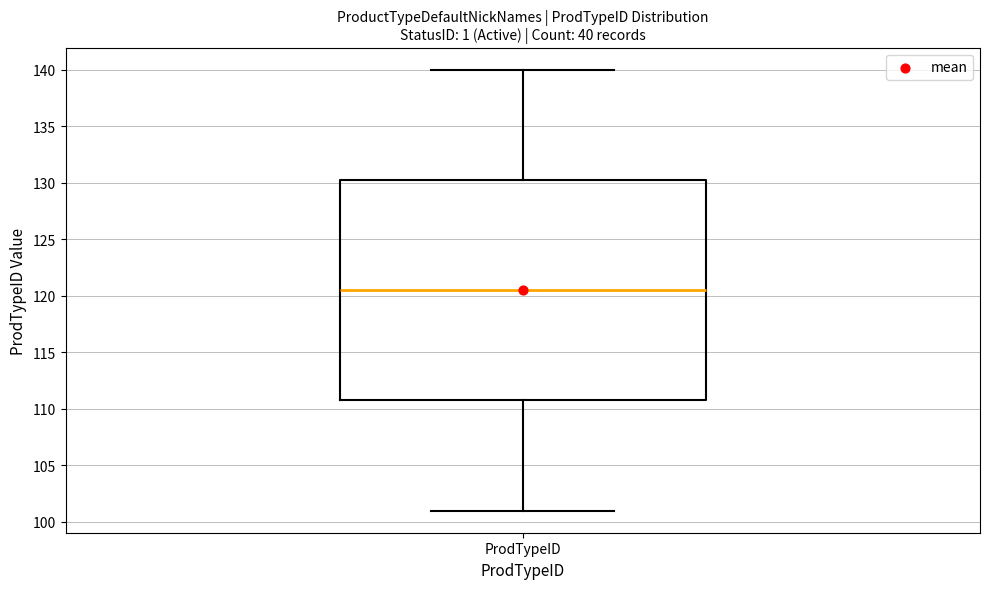

Transcribe this box plot: give where the median line is, the range the box spans, and where the two whiskers end, as read against the y-axis. The values are not printed on the chart, so give them approximately, as read against the axis.

median 120.5, box 111.0 to 130.5, whiskers 101.0 to 140.0